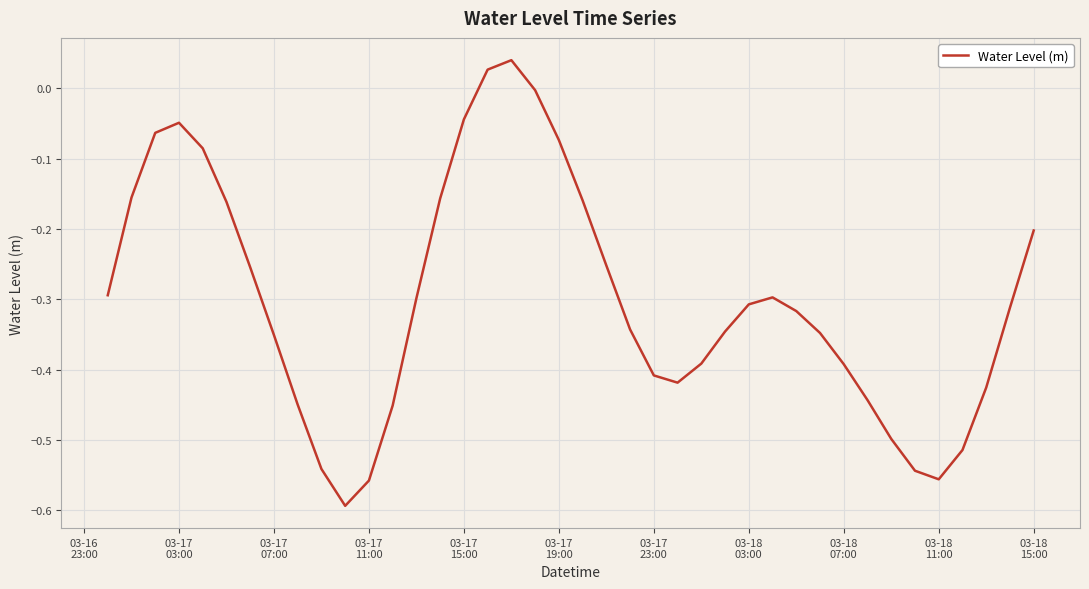

What is the difference between the maximum and minimum values?

0.6